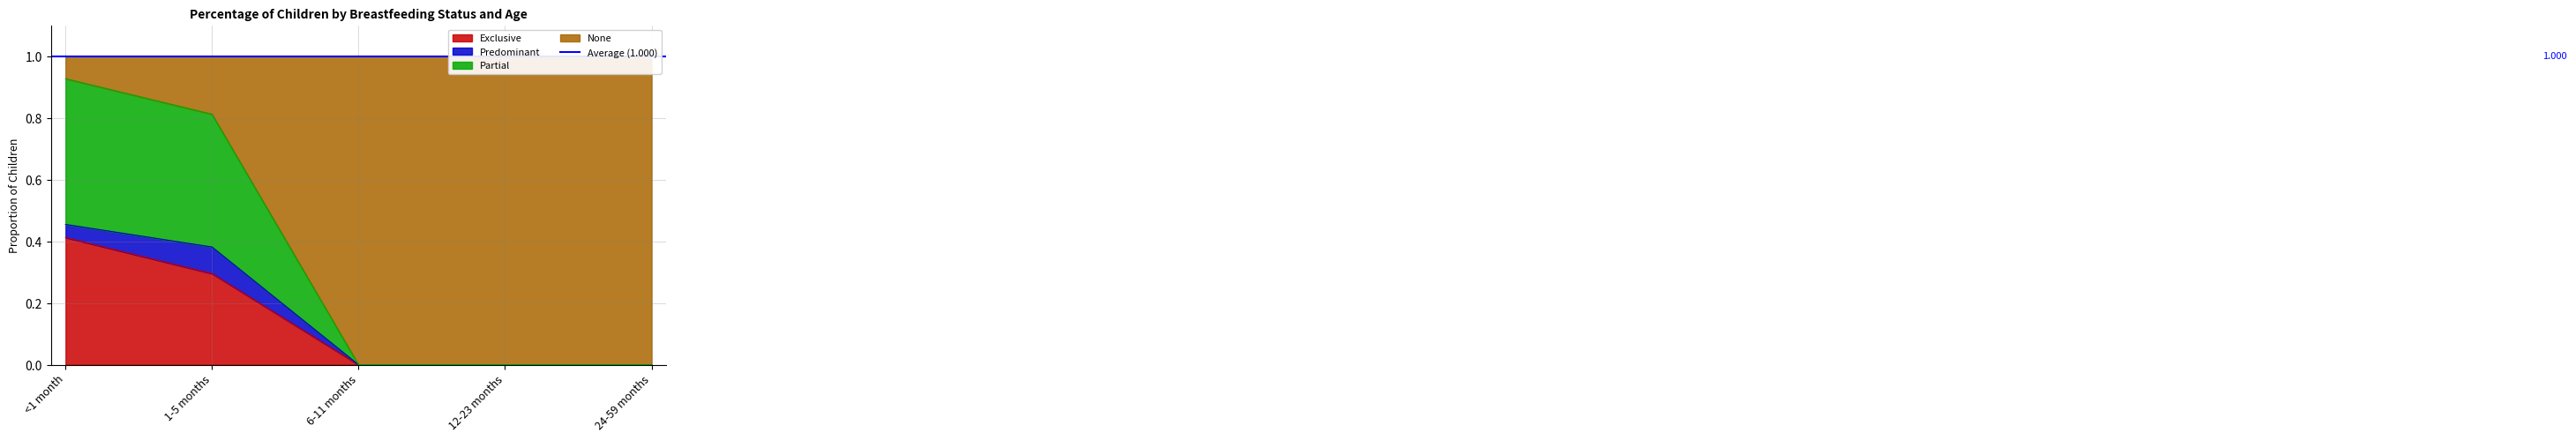

The value of Exclusive at 1-5 months is 0.5. True or false?

False